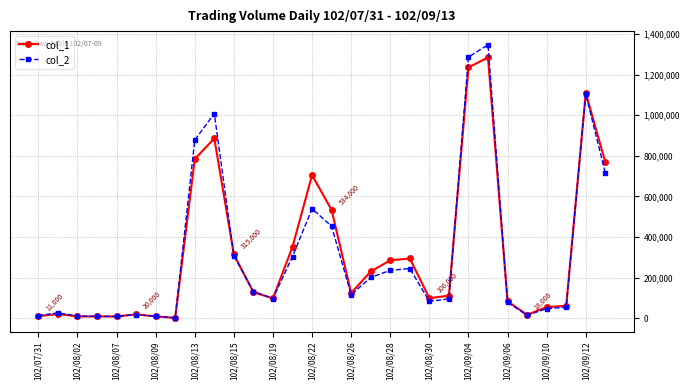

What is the maximum value shown in the chart?

1346450